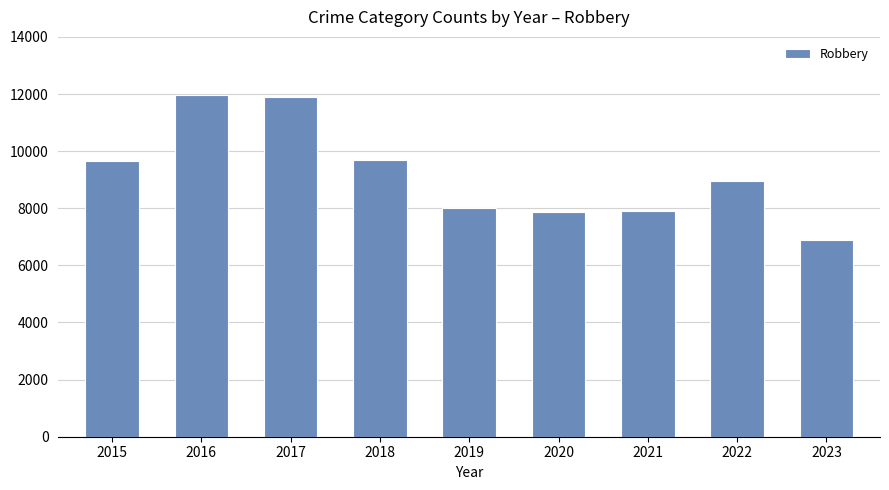

Which label corresponds to the smallest value in the chart?

2023